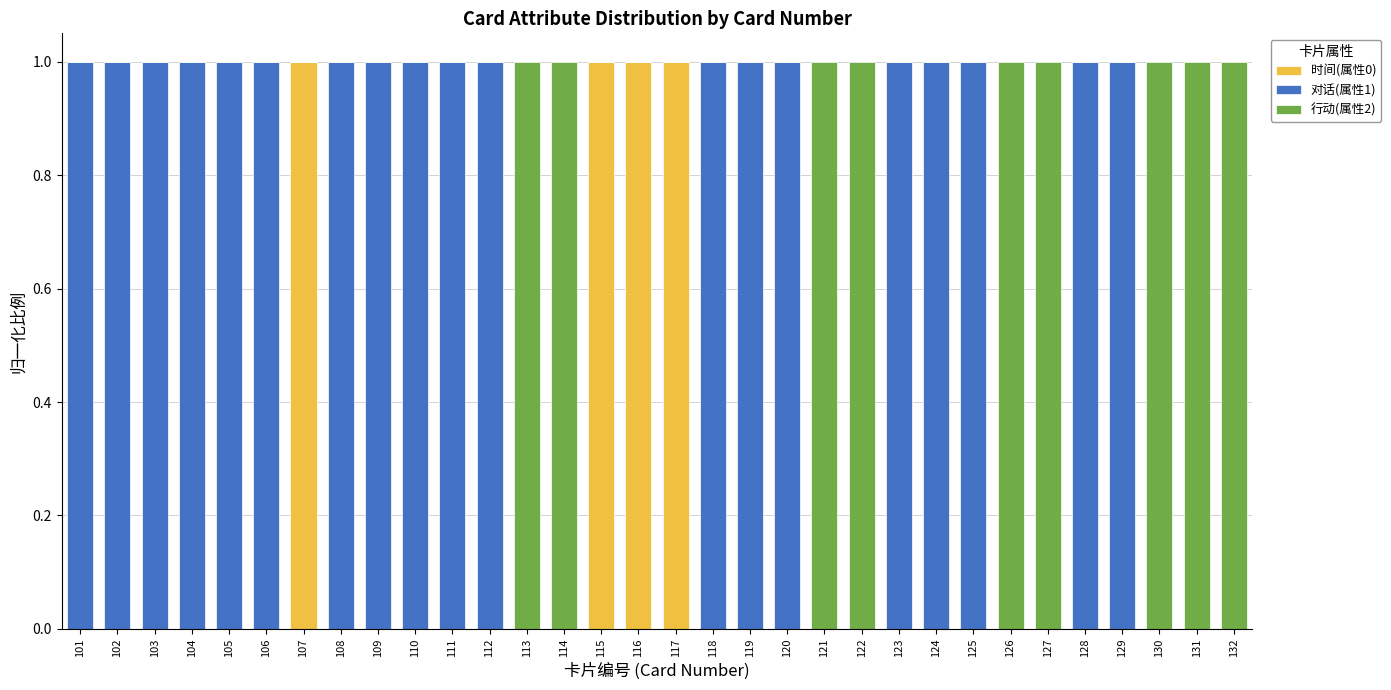

Is it true that 时间(属性0) equals 0 at 124?

True